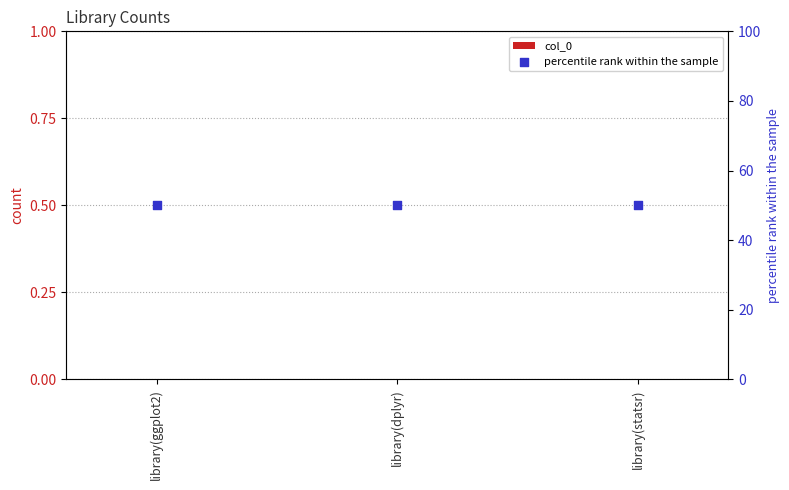

Is the value of percentile rank within the sample at library(dplyr) greater than the value of col_0 at library(ggplot2)?

Yes